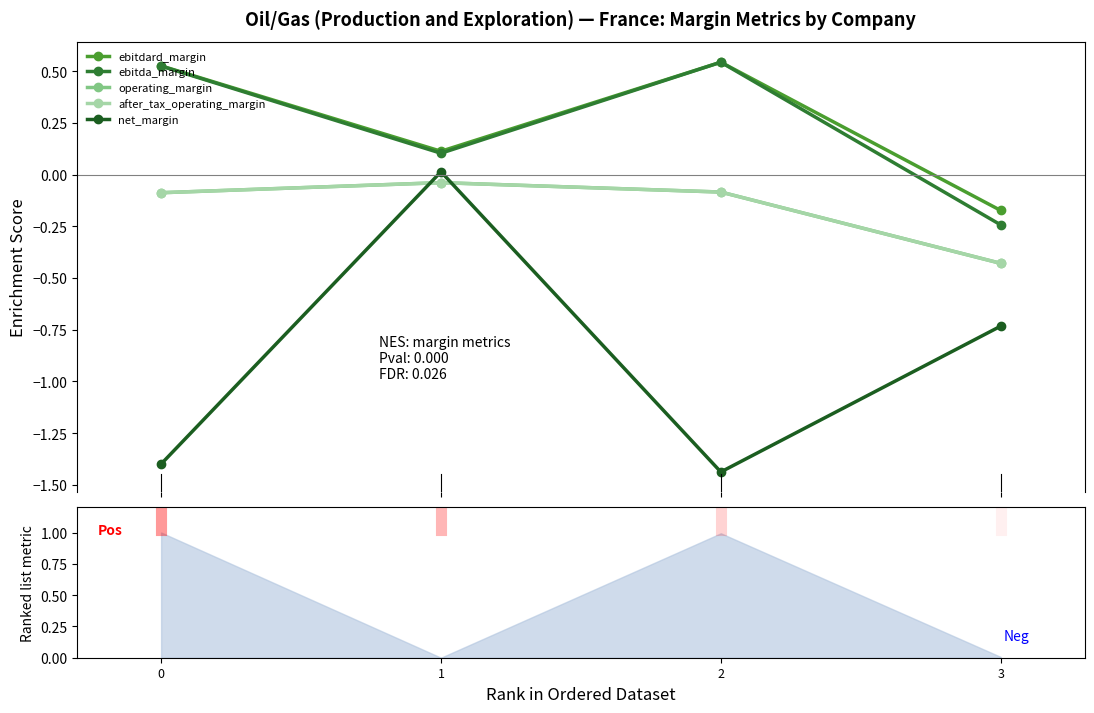

At 1, list the series in order from smallest to largest.

operating_margin, after_tax_operating_margin, net_margin, ebitda_margin, ebitdard_margin